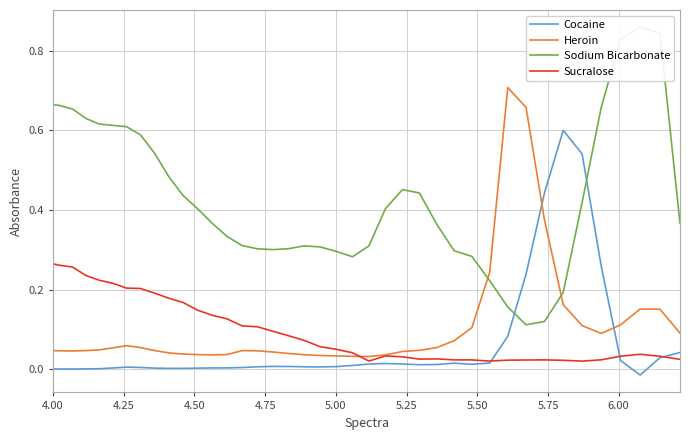

How many categories are shown in the chart?

40